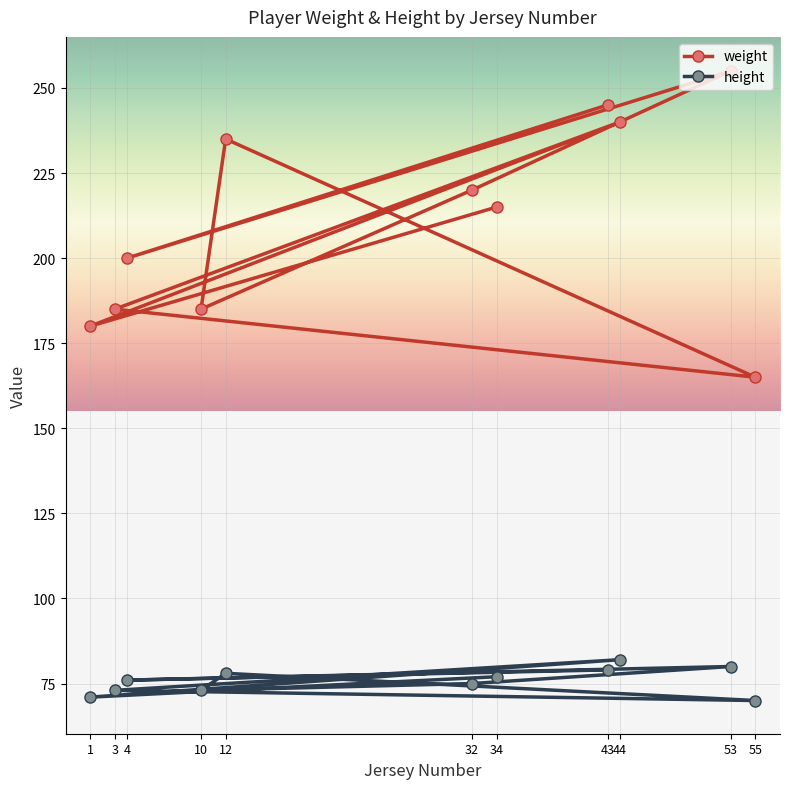

Which series has the largest total across all categories?

weight